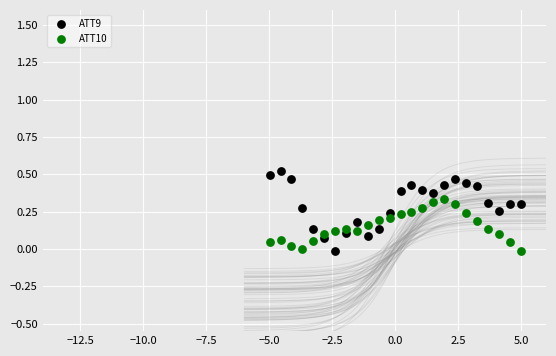

Which series has the widest spread of Y values?

ATT9